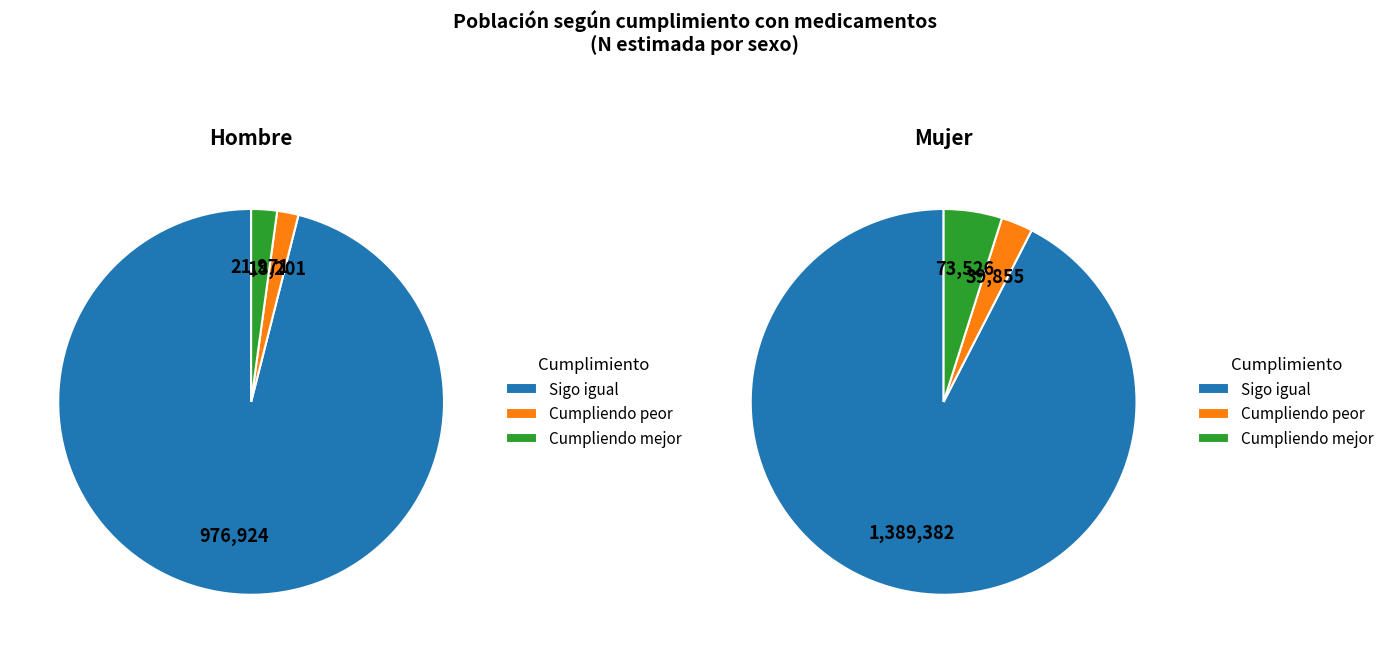

How much of the chart is everything except Total?

50.0%